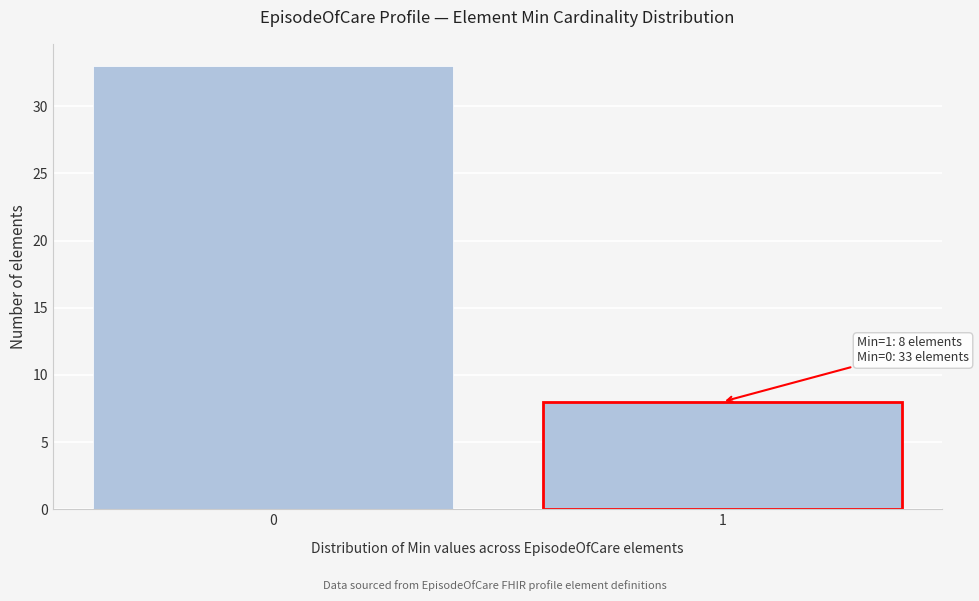

Reading right to left, list all the values displayed in this chart.

1=8	0=33